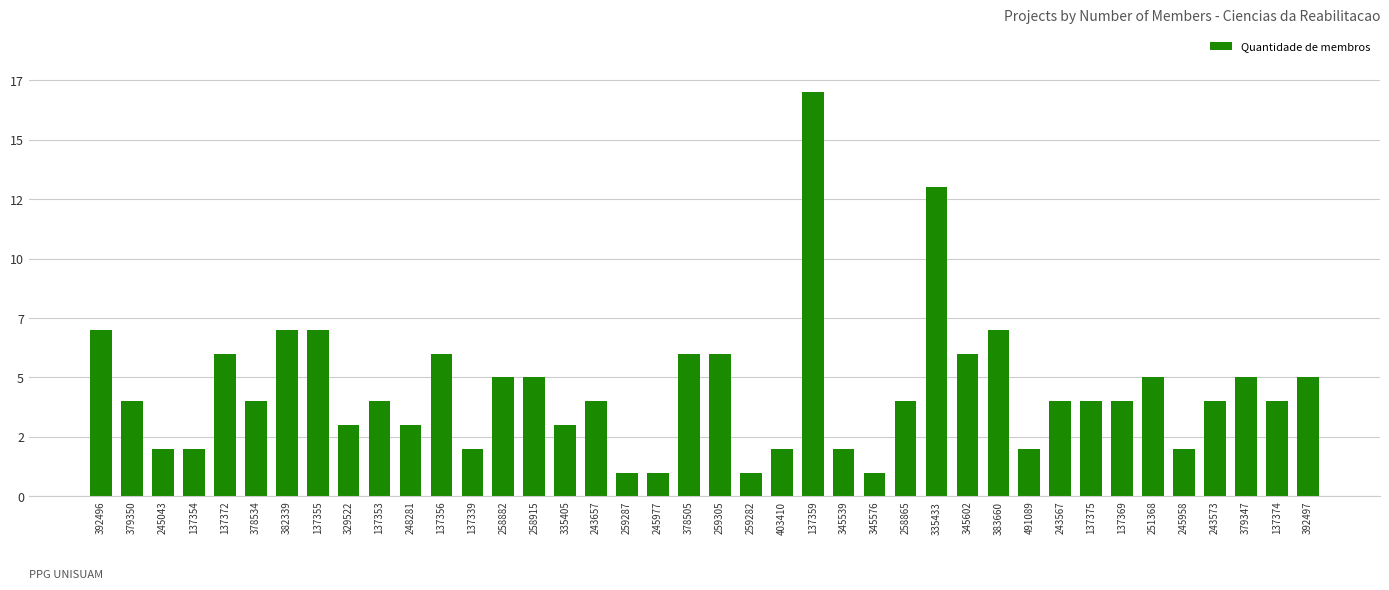

Does the chart contain stacked bars?

No